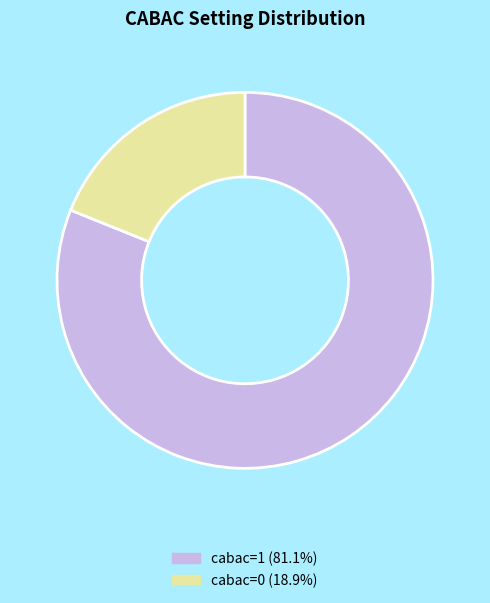

True or false: cabac=0 accounts for 19% of the total.

True